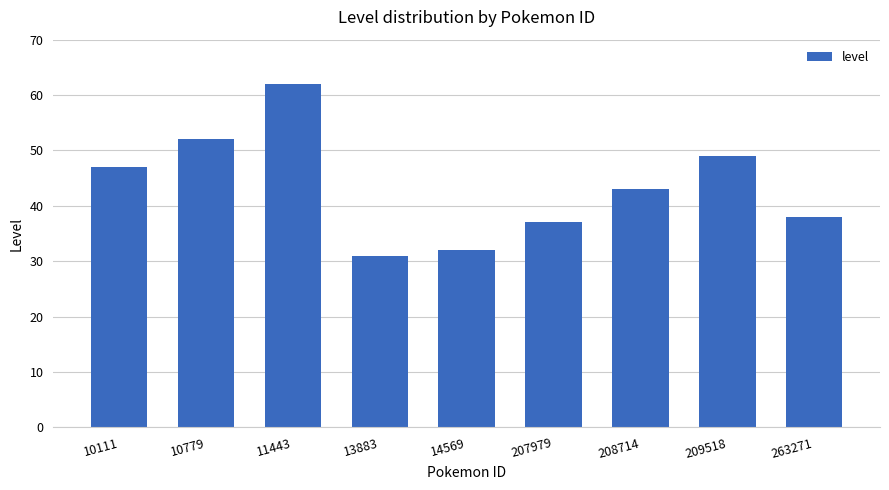

What is the change in value from 13883 to 209518?

+18